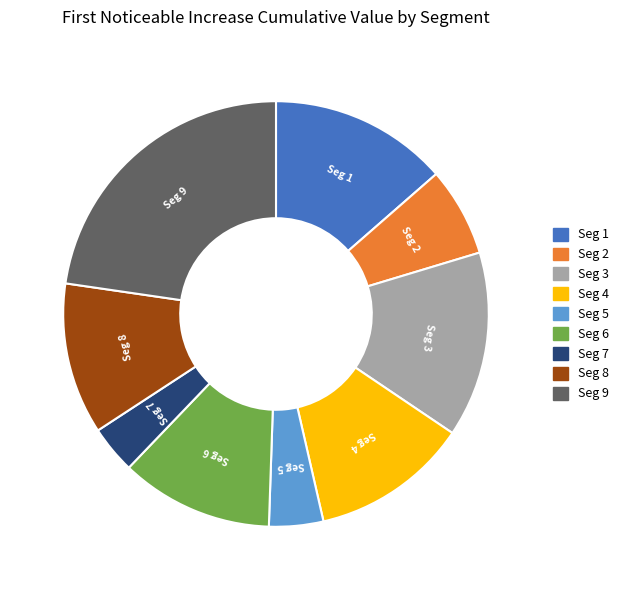

Does any single category account for the majority?

No